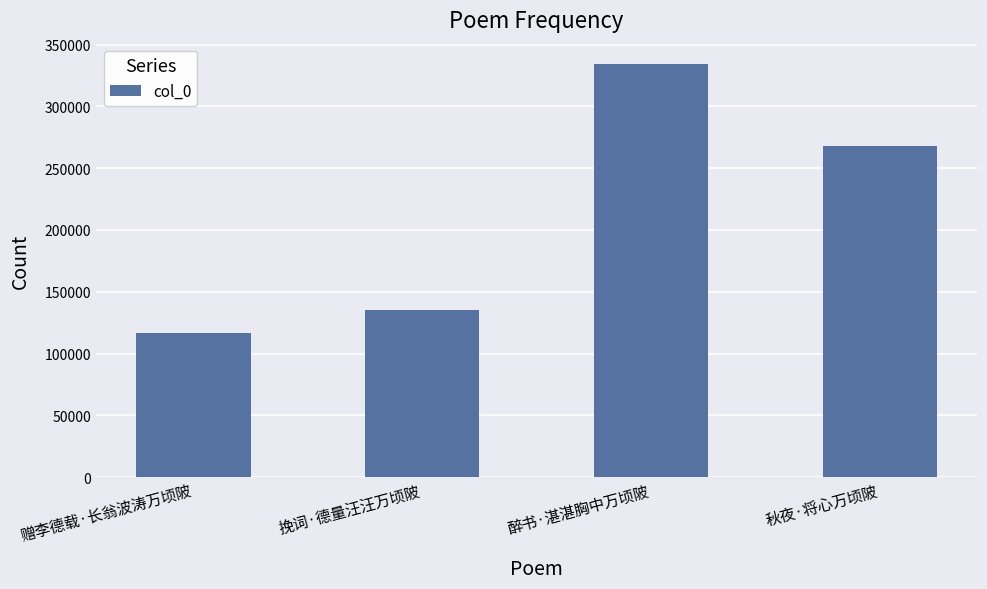

How many bars are there in total?

4